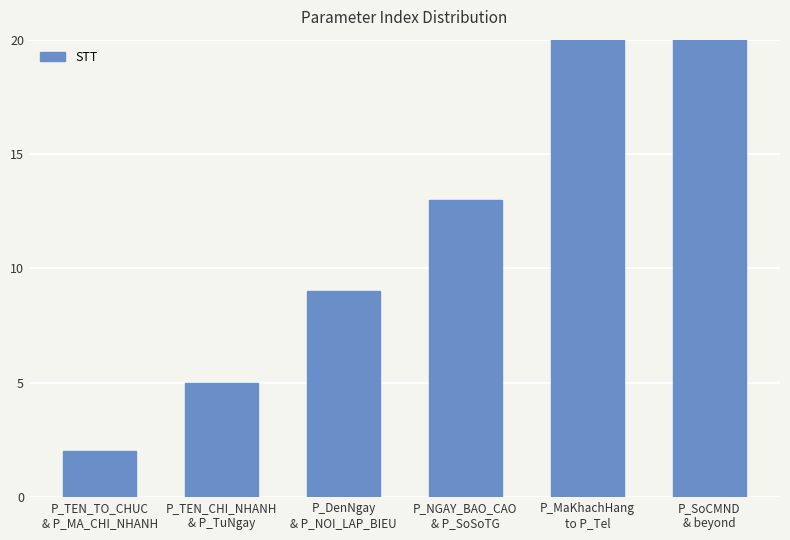

At which label is the value closest to 53?

P_MaKhachHang
to P_Tel